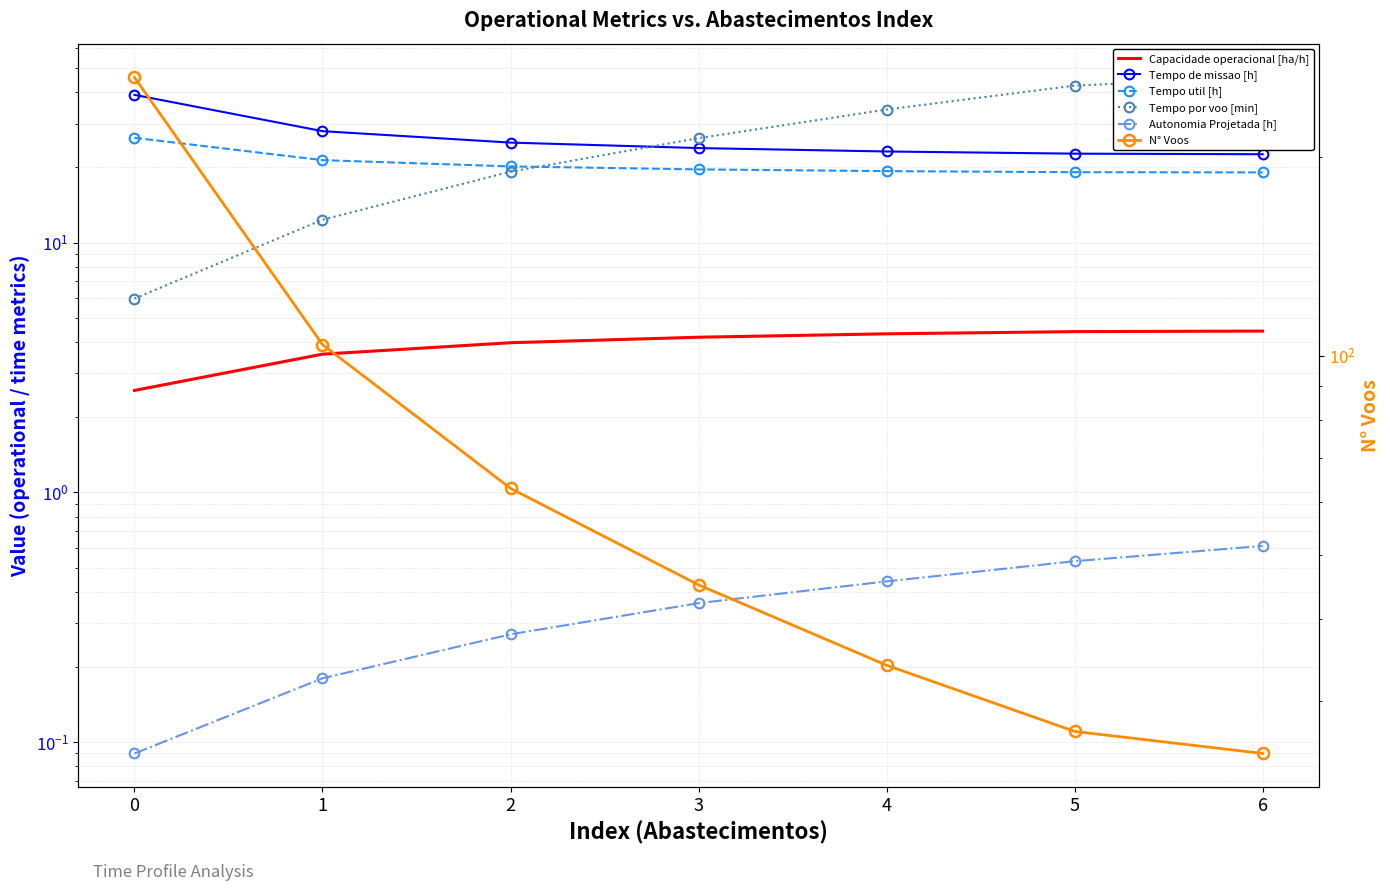

Which series has the largest range (max minus min)?

N° Voos